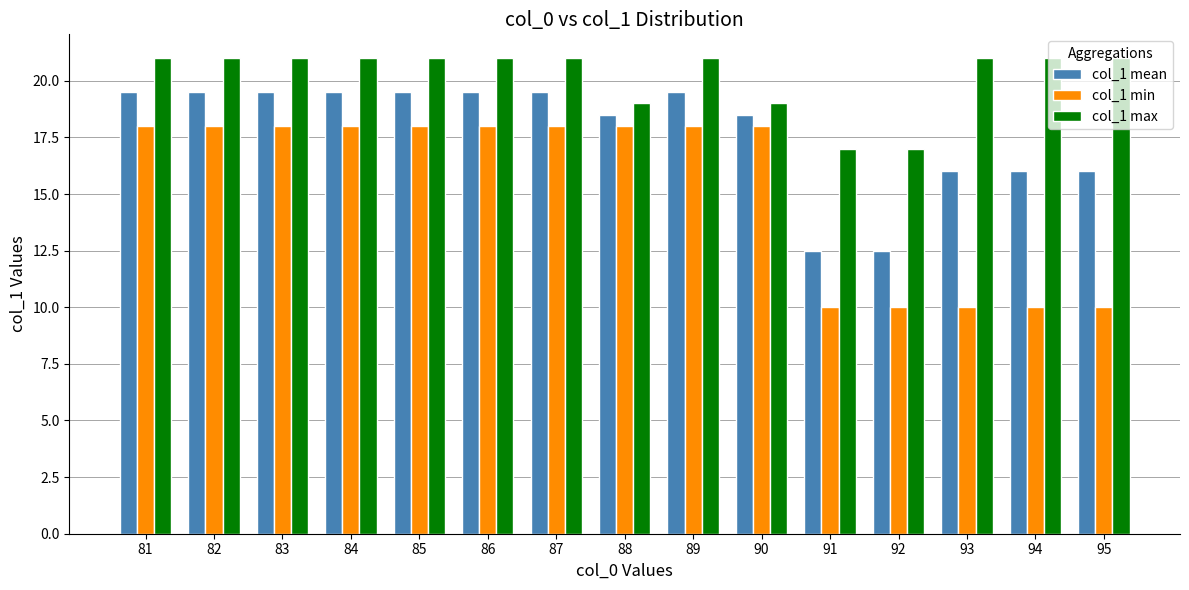

Reading right to left, extract all data points from this chart.

col_1 mean: 16.0	16.0	16.0	12.5	12.5	18.5	19.5	18.5	19.5	19.5	19.5	19.5	19.5	19.5	19.5
col_1 min: 10.0	10.0	10.0	10.0	10.0	18.0	18.0	18.0	18.0	18.0	18.0	18.0	18.0	18.0	18.0
col_1 max: 21.0	21.0	21.0	17.0	17.0	19.0	21.0	19.0	21.0	21.0	21.0	21.0	21.0	21.0	21.0